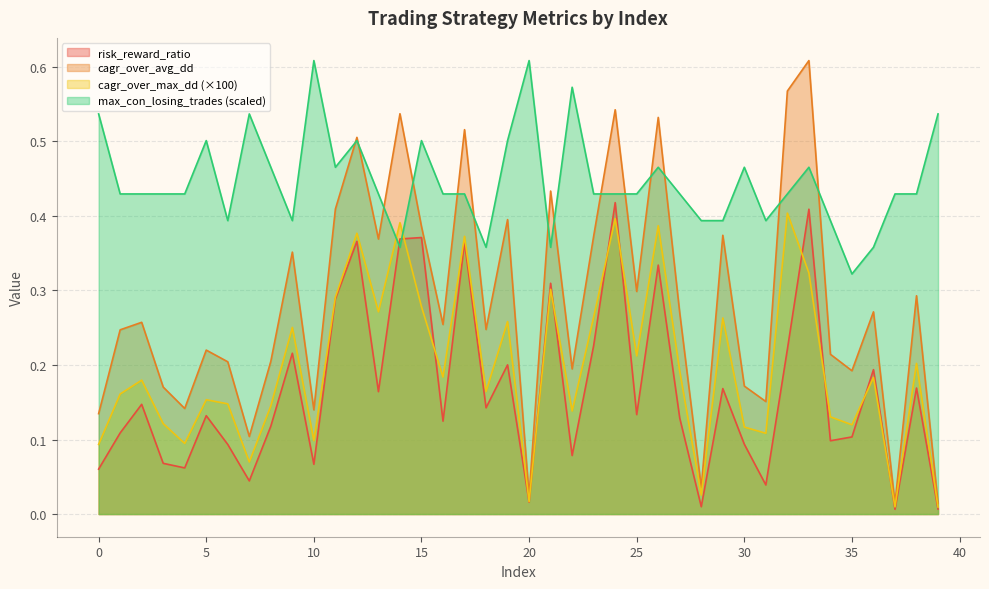

Which has a higher value, 28 or 7?

7